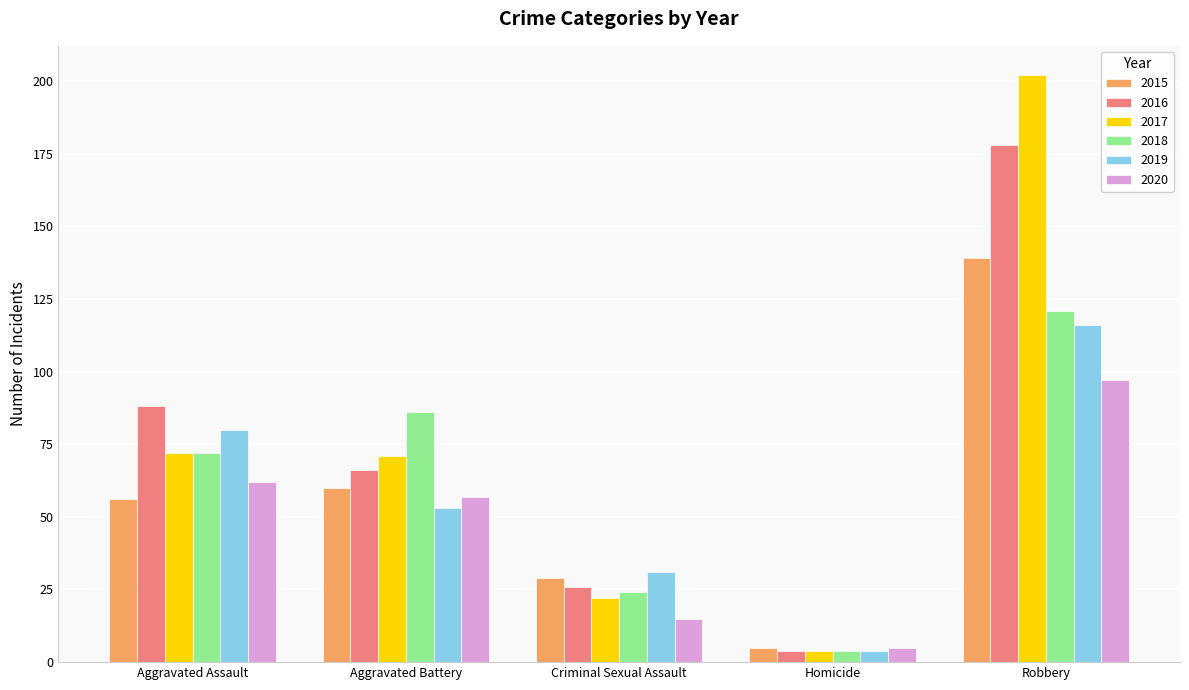

At how many categories does at least one series exceed 189?

1